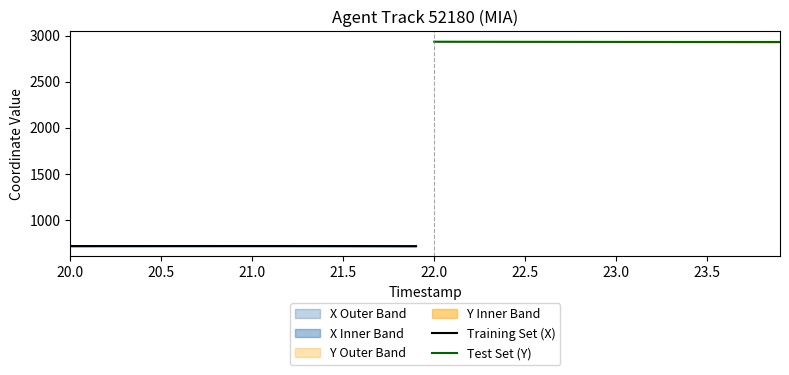

Which series has the widest spread of values?

Test Set (Y)